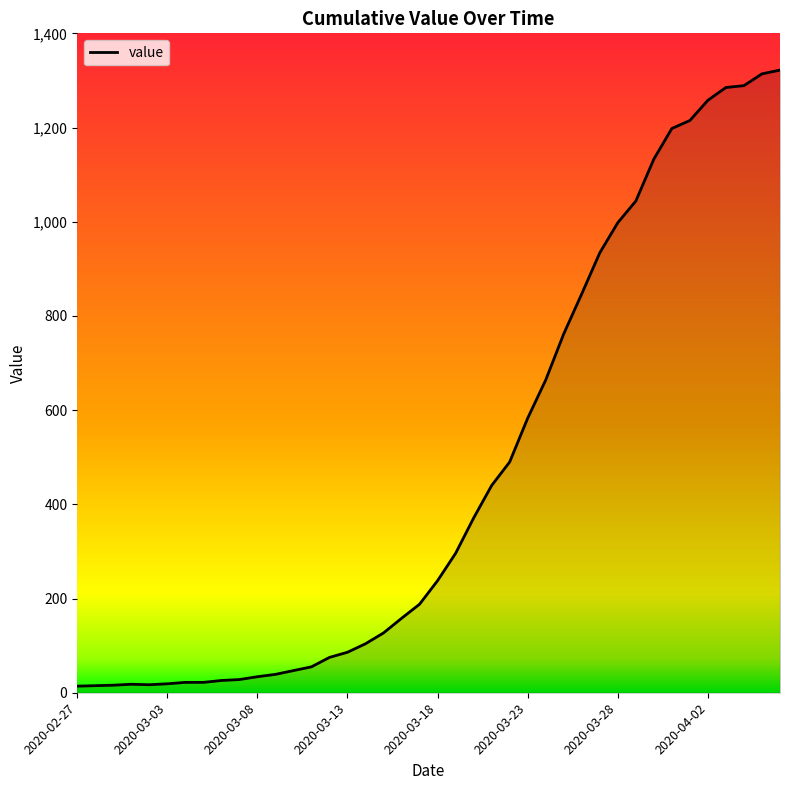

What is the greatest value displayed?

1322